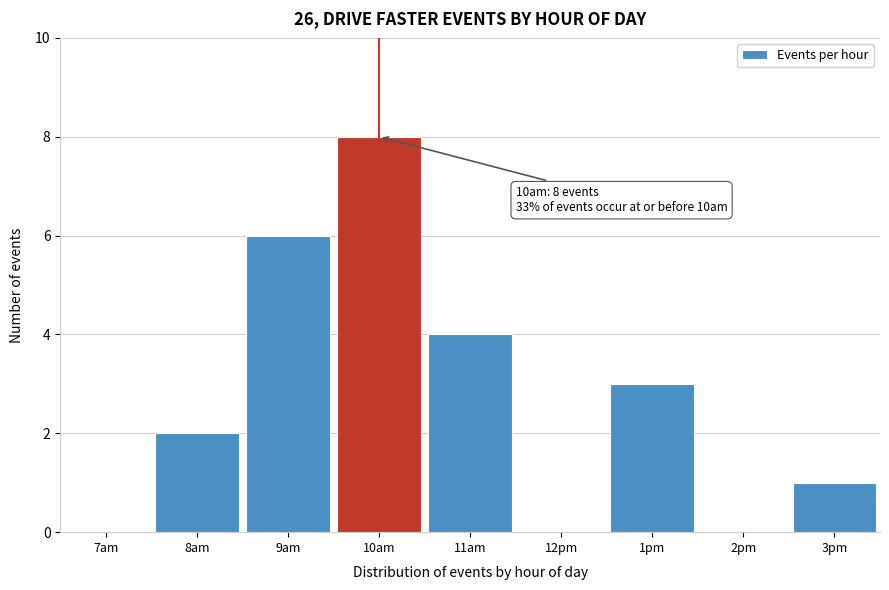

Reading left to right, extract all data points from this chart.

7am=0	8am=2	9am=6	10am=8	11am=4	12pm=0	1pm=3	2pm=0	3pm=1